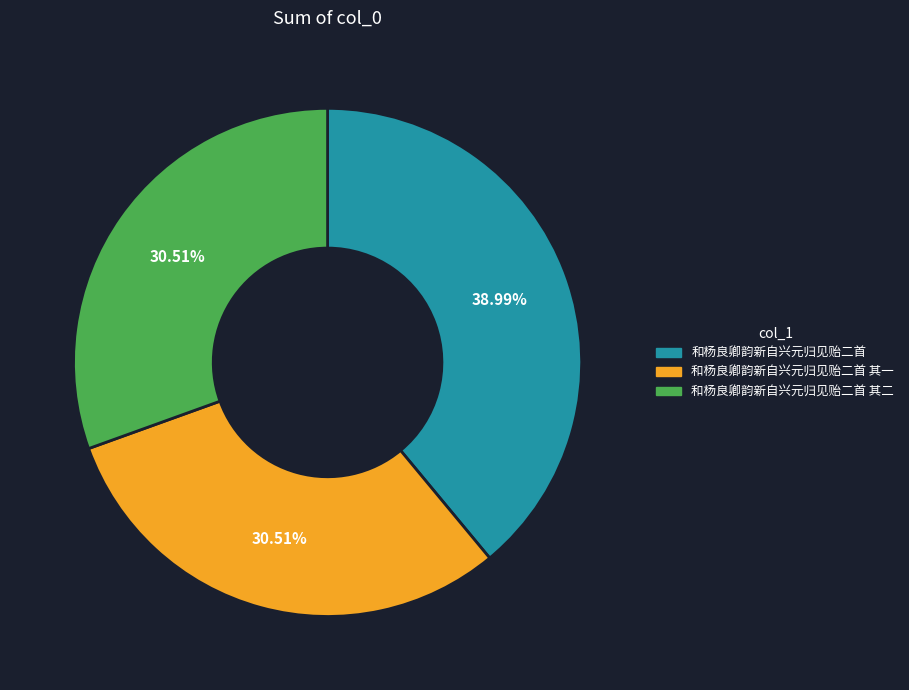

To the nearest percent, what is the difference between the 和杨良卿韵新自兴元归见贻二首 其一 and 和杨良卿韵新自兴元归见贻二首 slice percentages?

8%